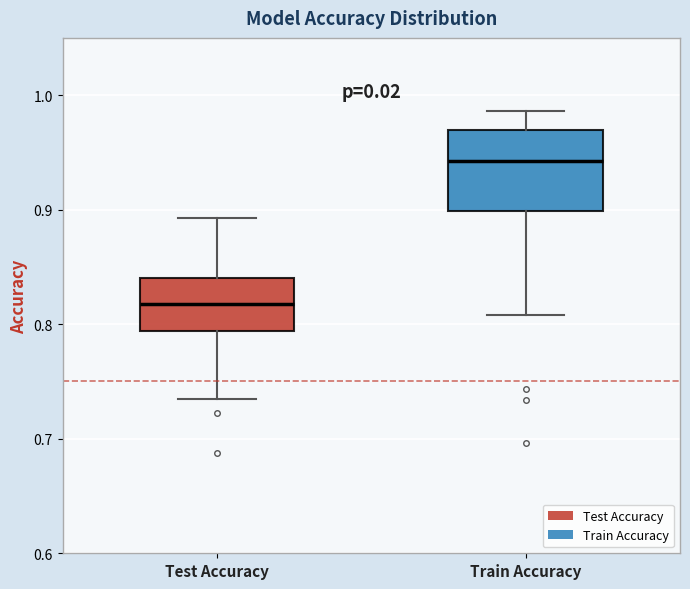

Reading left to right, read every box against the y-axis: the position of its median line, the range the box covers, and the ends of its whiskers. The values are not printed on the chart, so give them approximately, as read against the axis.

Test Accuracy: median 0.82, box 0.79 to 0.84, whiskers 0.74 to 0.89
Train Accuracy: median 0.94, box 0.90 to 0.97, whiskers 0.81 to 0.99